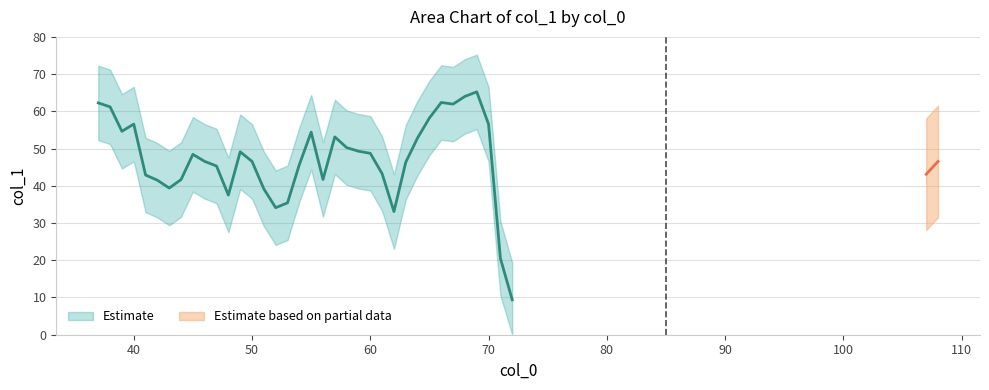

Is it true that the value at 59 is 49.3?

True